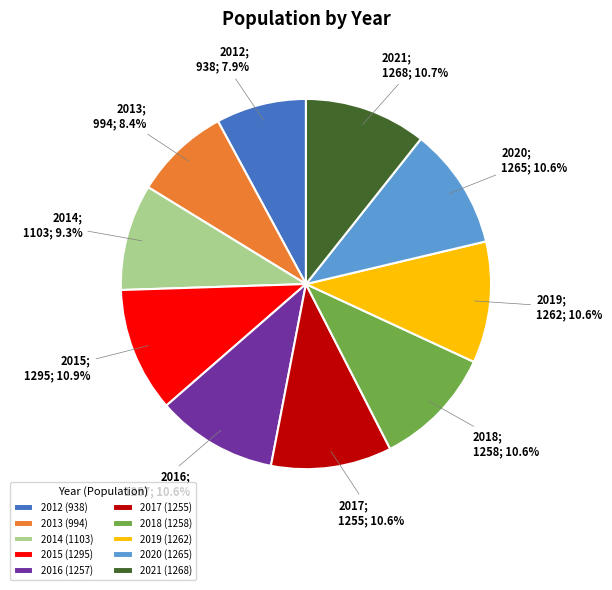

Is it true that 2018 is 11% of the pie?

True